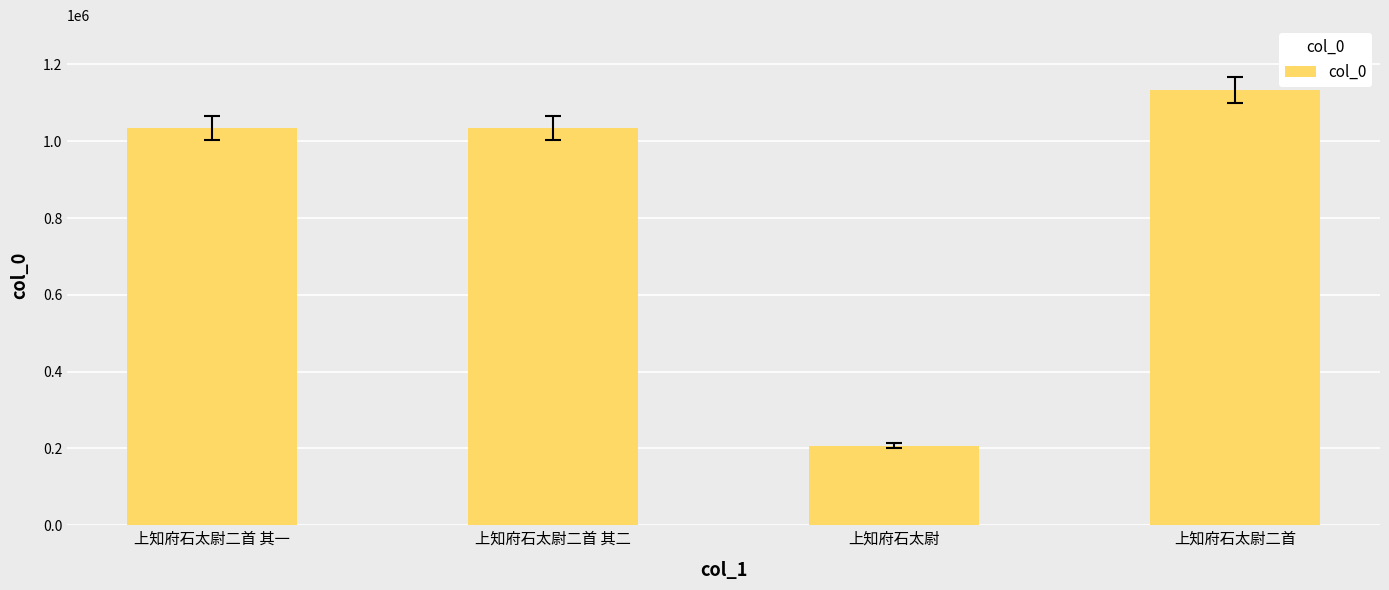

How many distinct data groups are displayed?

1